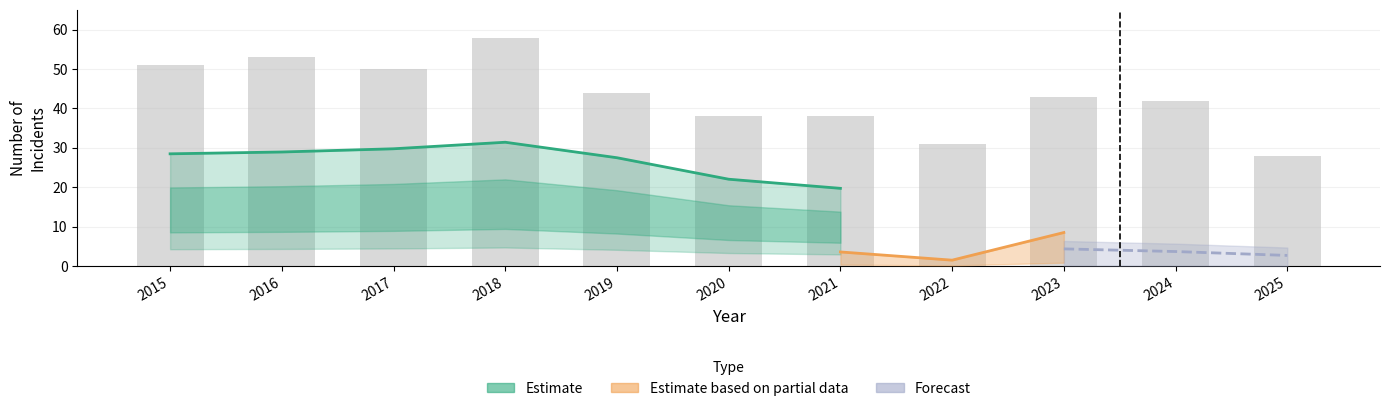

What is the average value?

43